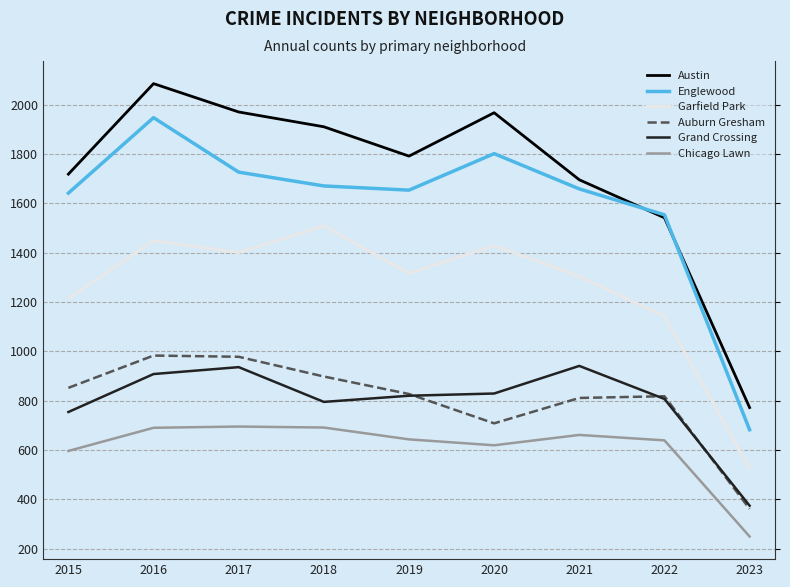

How many lines are shown in the chart?

6